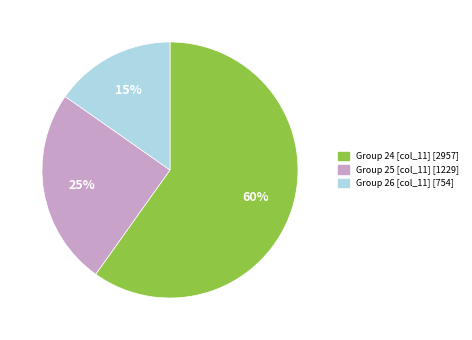

Is there any slice that represents more than half of the pie?

Yes